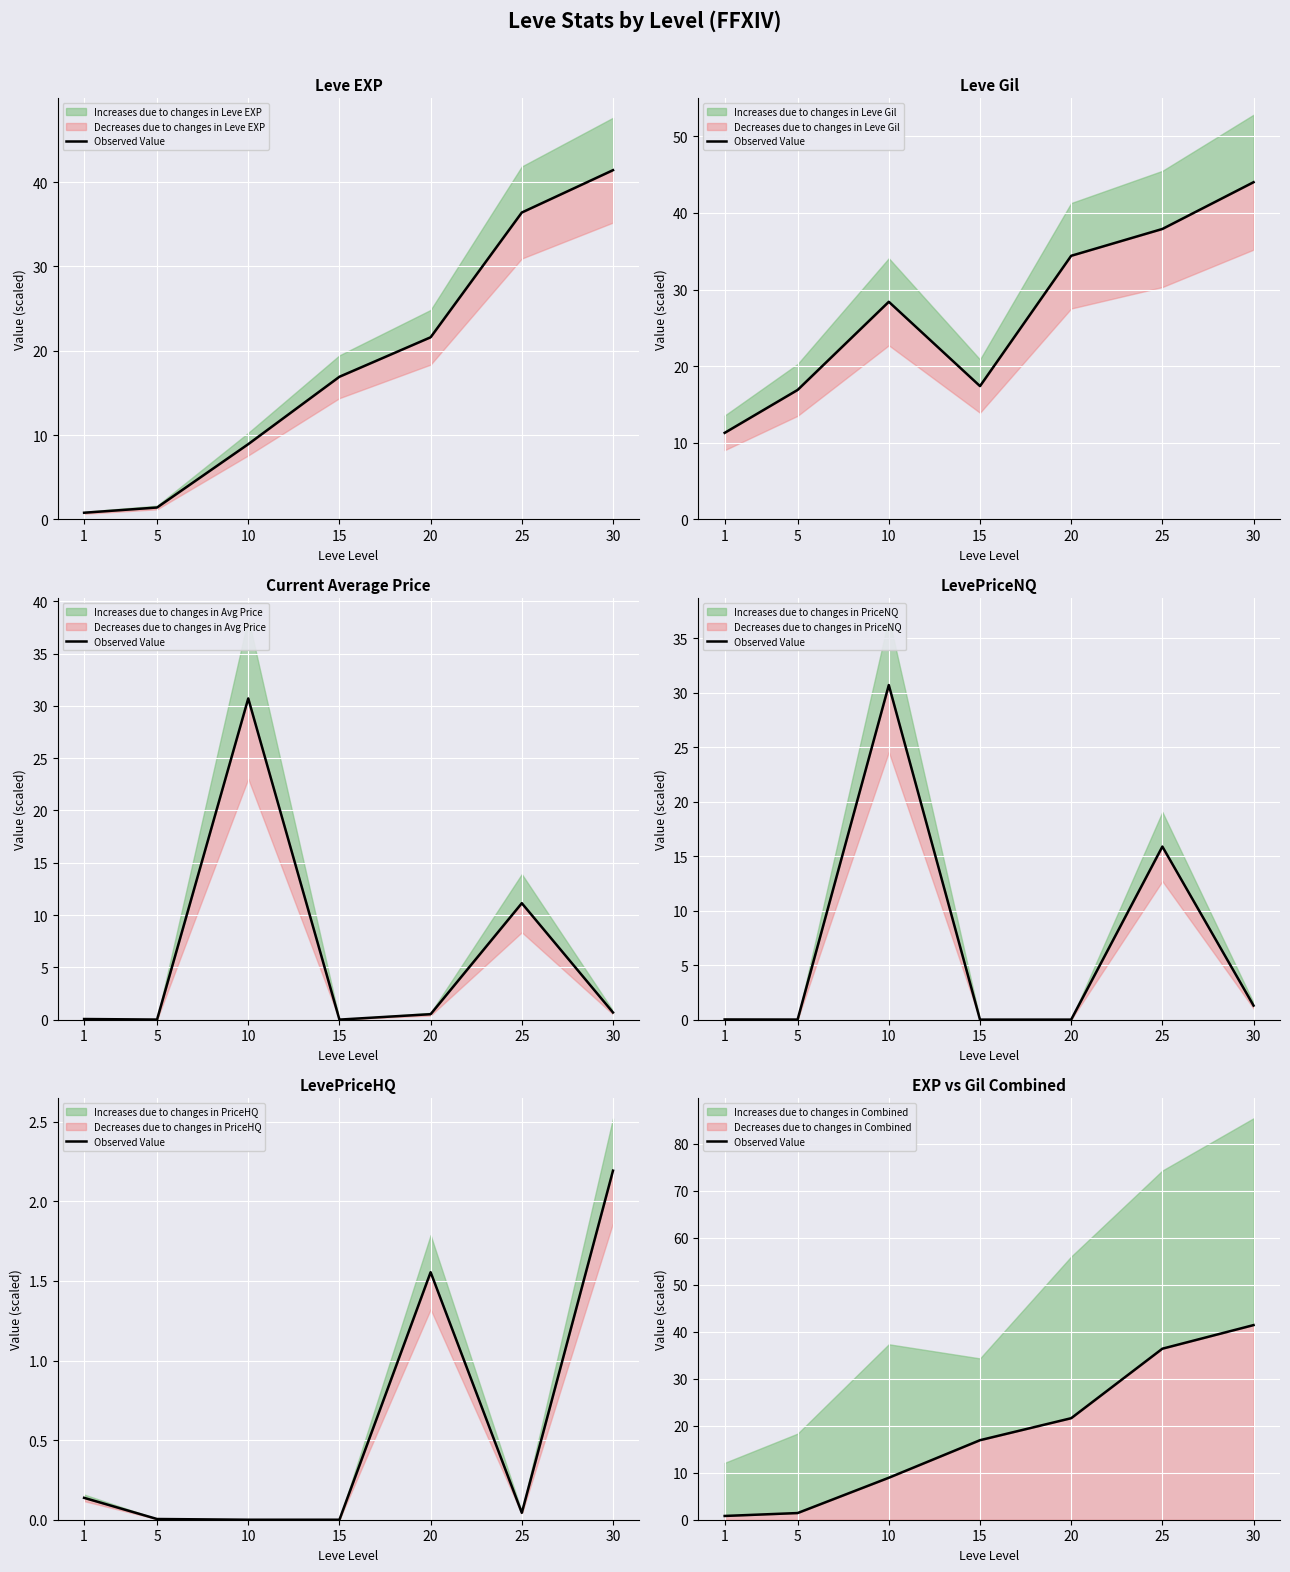

Rank the categories by value from lowest to highest.

1, 5, 10, 15, 20, 25, 30